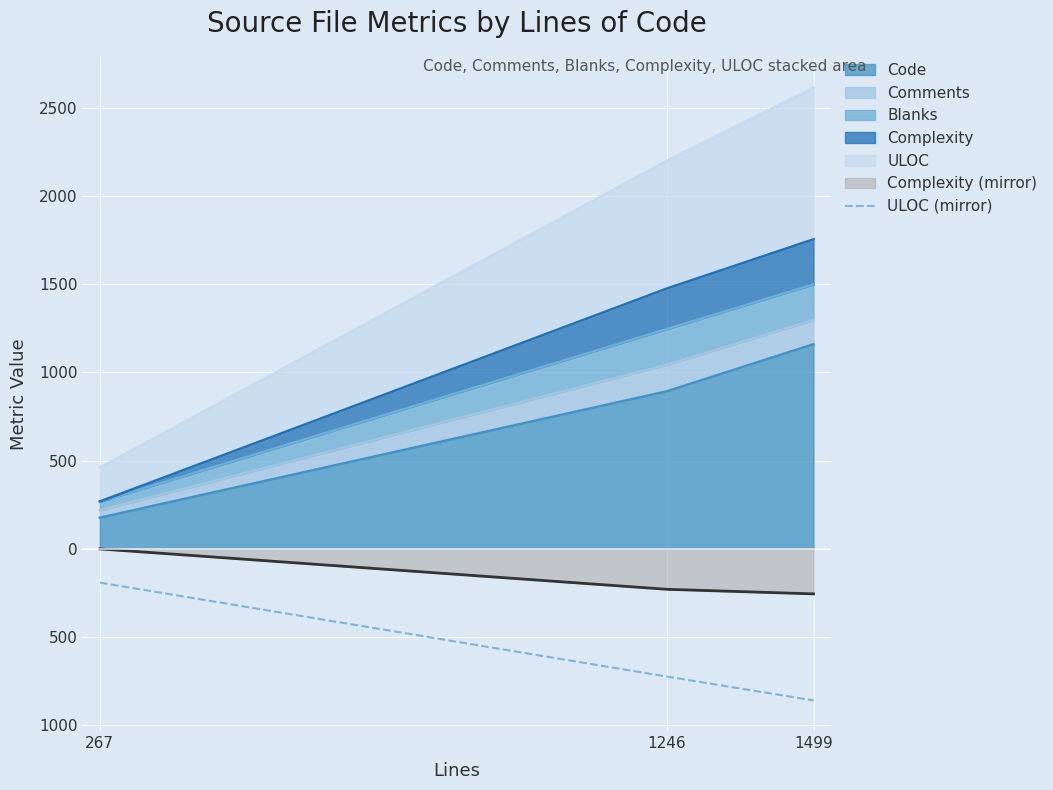

Which category has the highest value across all series?

267